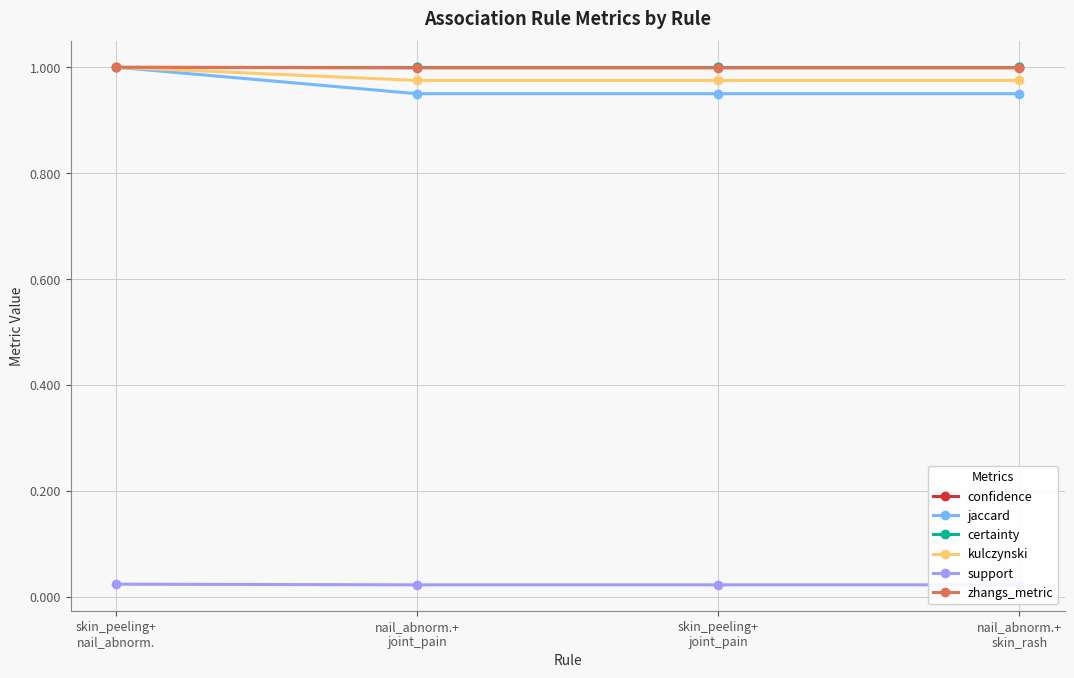

Between nail_abnorm.+
joint_pain and nail_abnorm.+
skin_rash, which series saw the biggest shift?

confidence